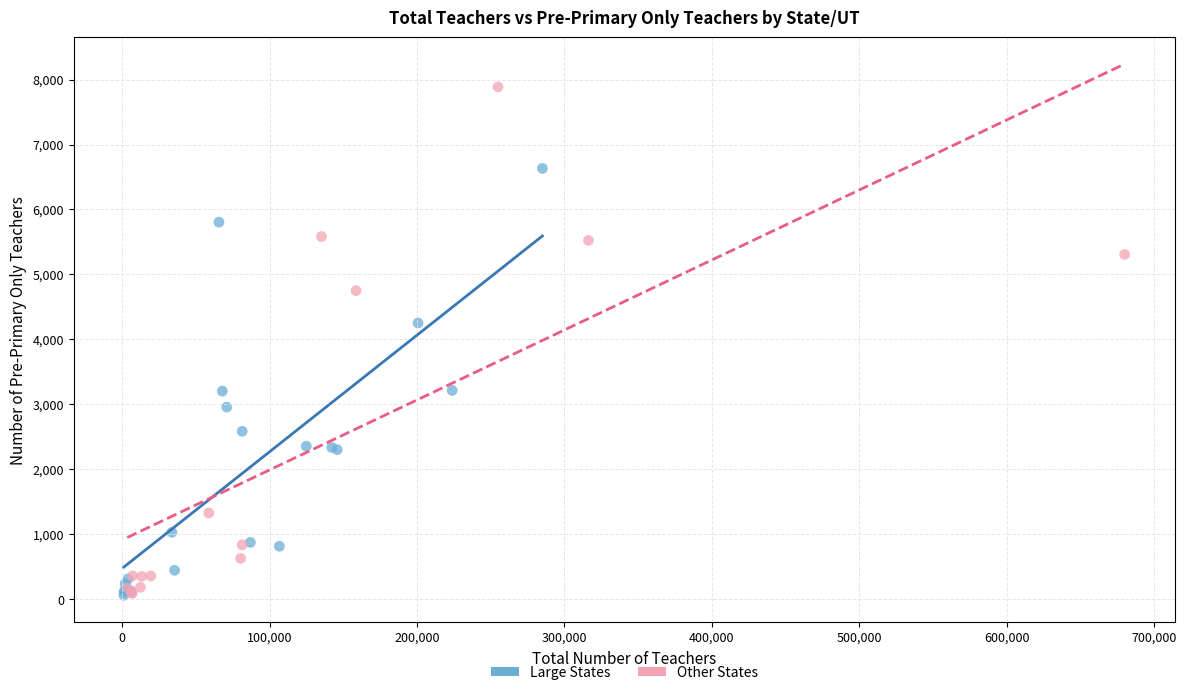

Which series contains the highest Y value?

Other States